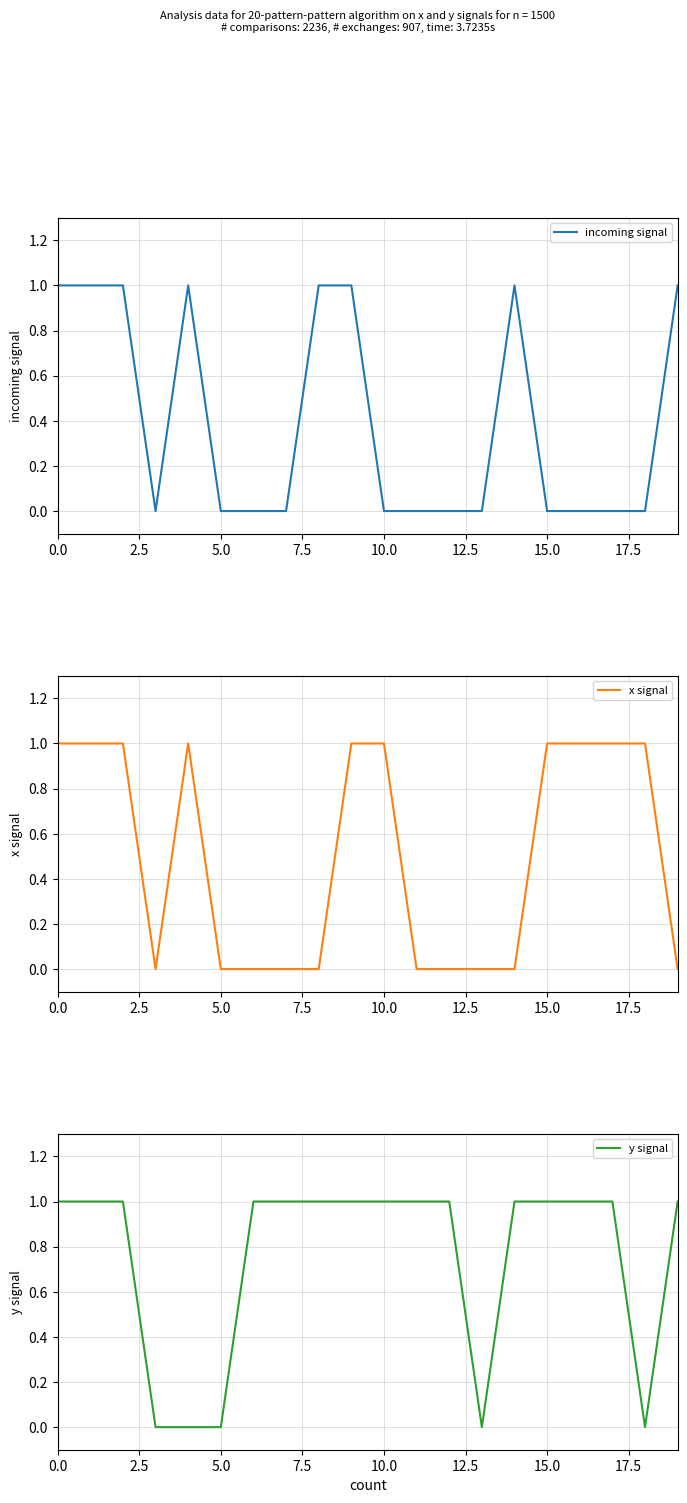

Is the value of incoming signal at 0.0 greater than the value of y signal at 0.0?

No